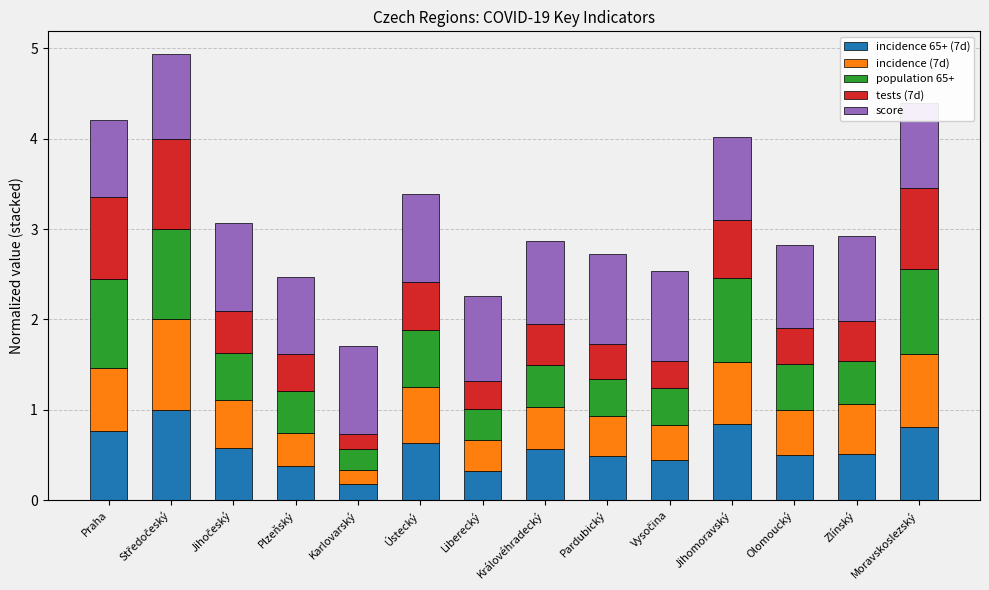

What is the total value across all series at Plzeňský?

2.5